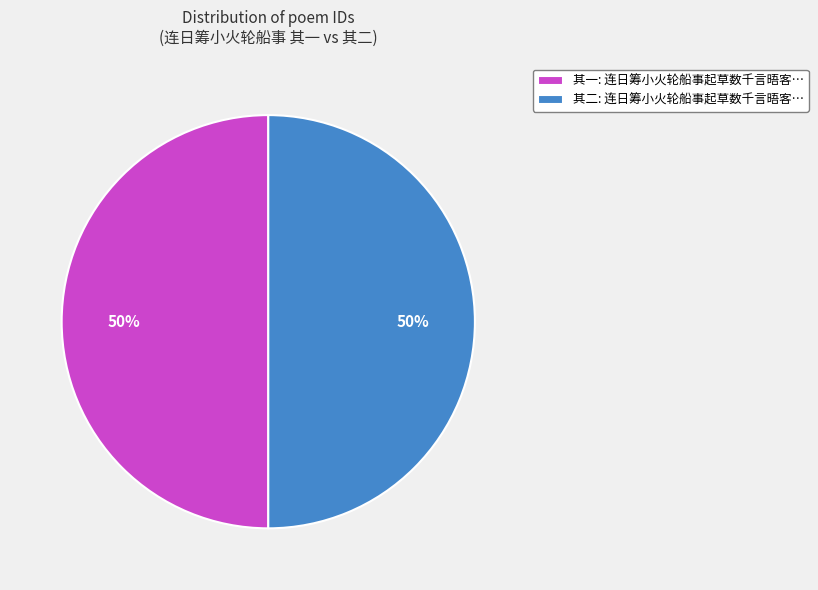

True or false: 其二: 连日筹小火轮船事起草数千言晤客… accounts for 50% of the total.

True